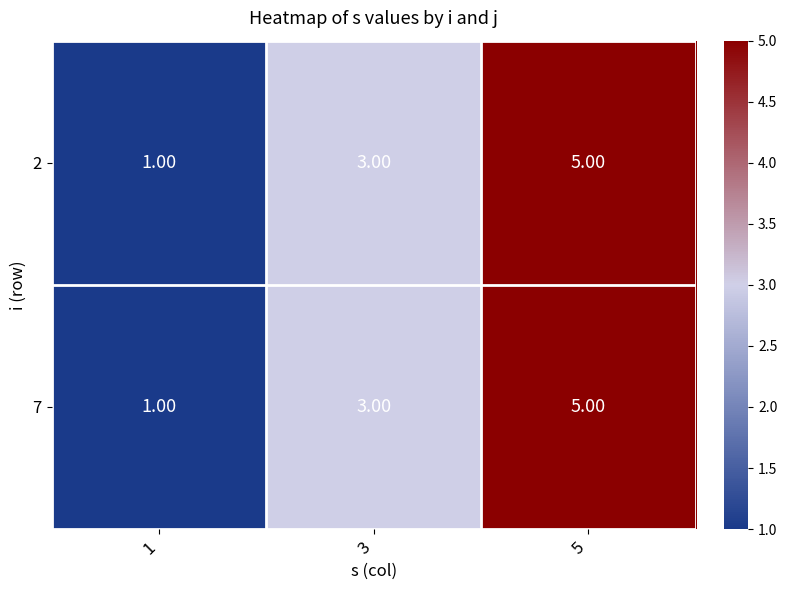

At which category is the sum across all series the highest?

5